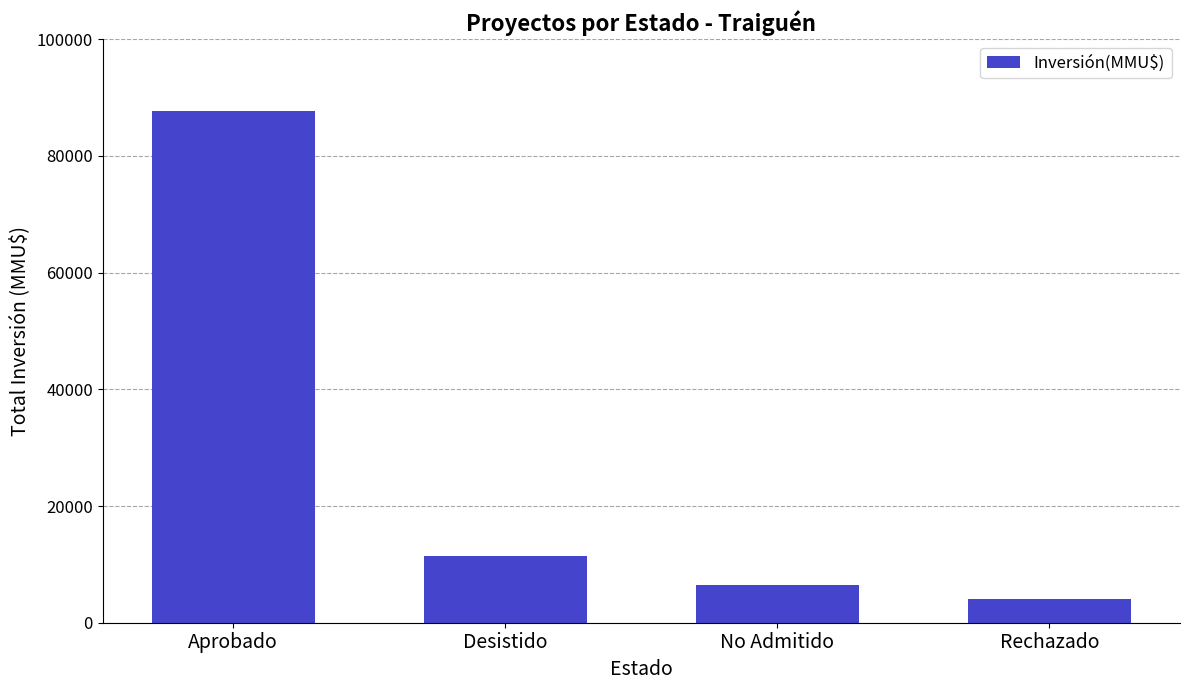

What position from the right is Rechazado?

1